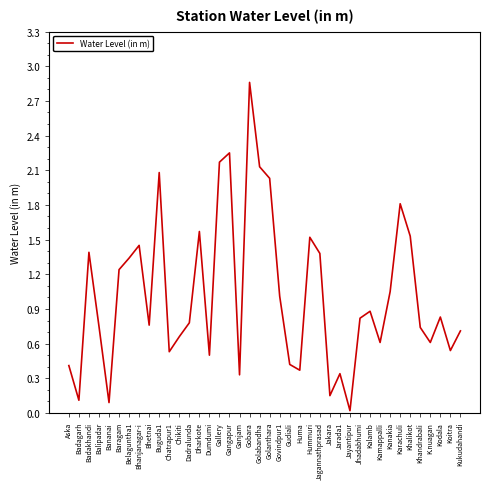

What position from the right is Baragam?

35